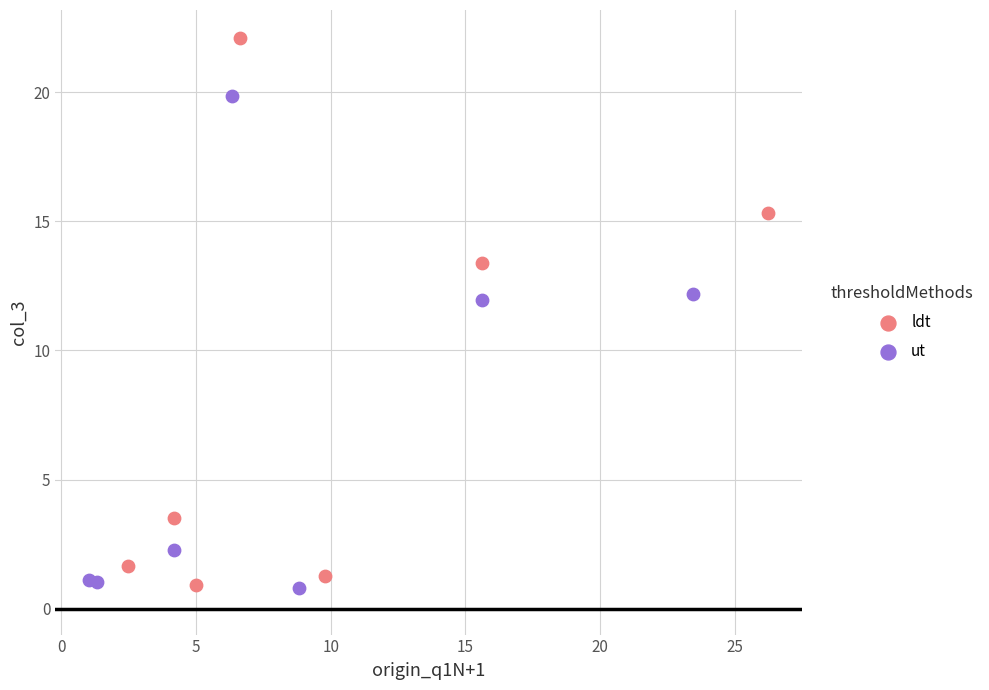

Which series reaches the maximum Y coordinate?

ldt